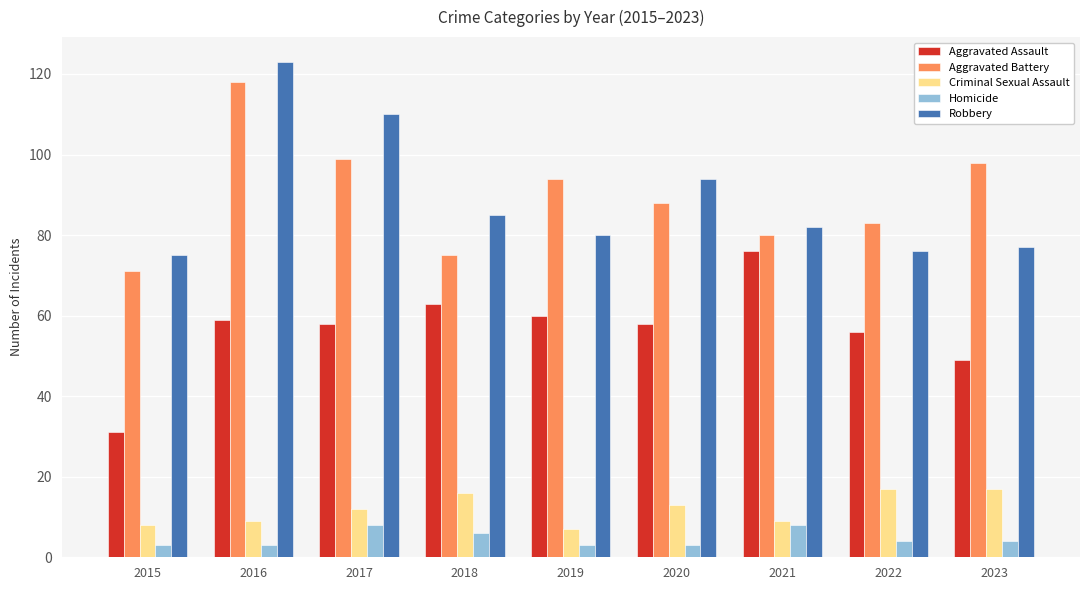

How many bars are there in total?

45